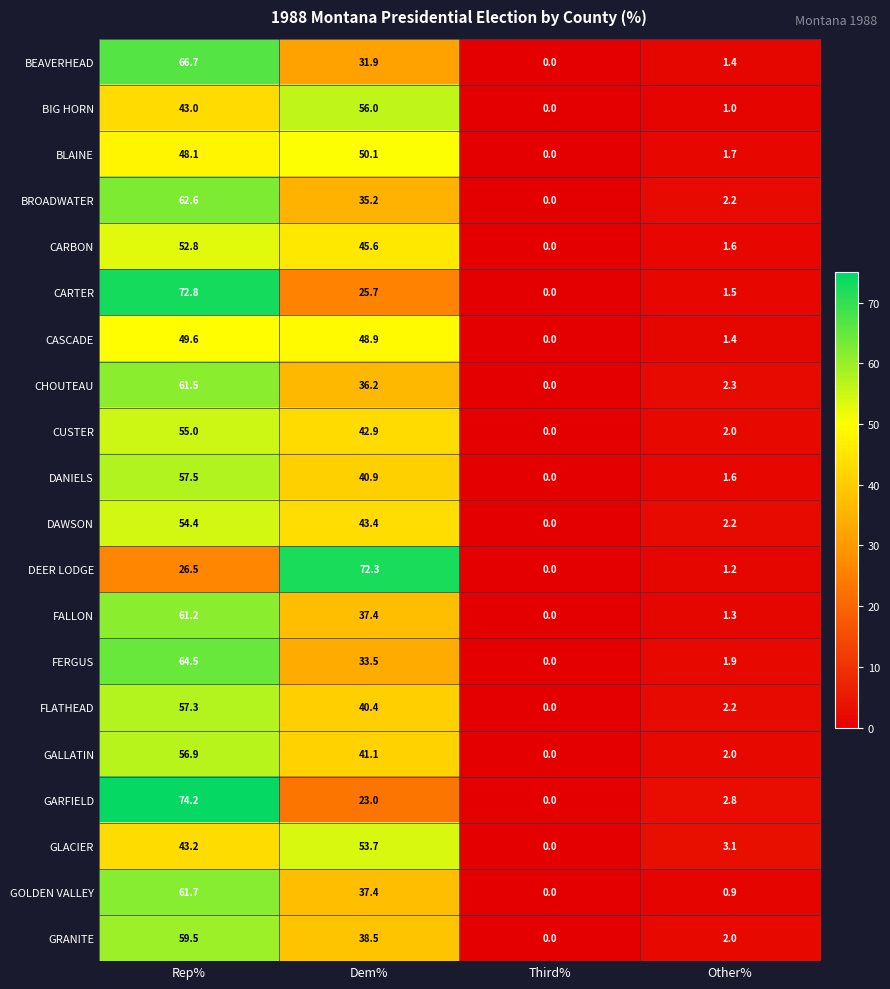

Rank the categories by BEAVERHEAD value from highest to lowest.

Rep%, Dem%, Other%, Third%